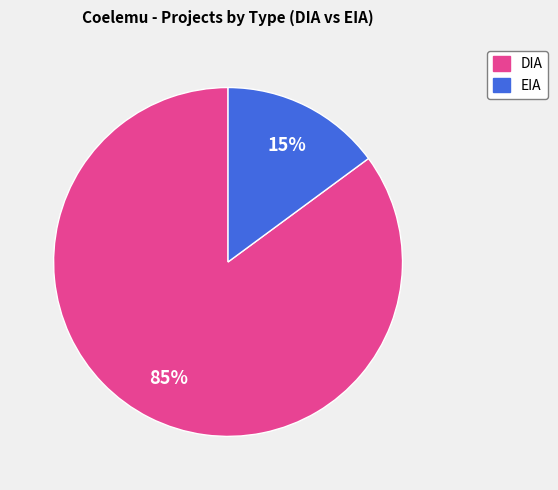

Rank the categories by value from lowest to highest.

EIA, DIA